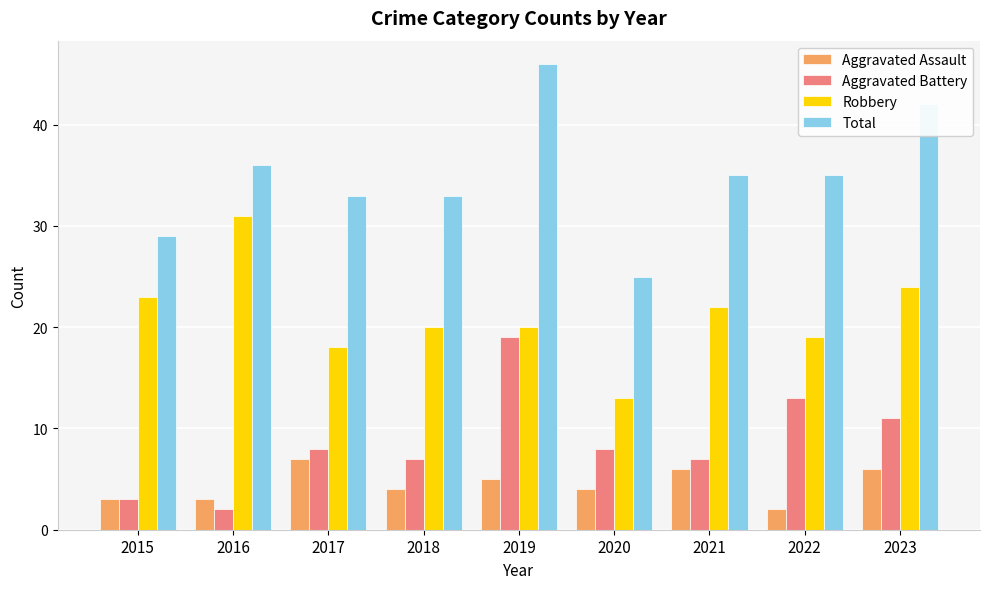

At which category does the chart reach its peak across all series?

2019